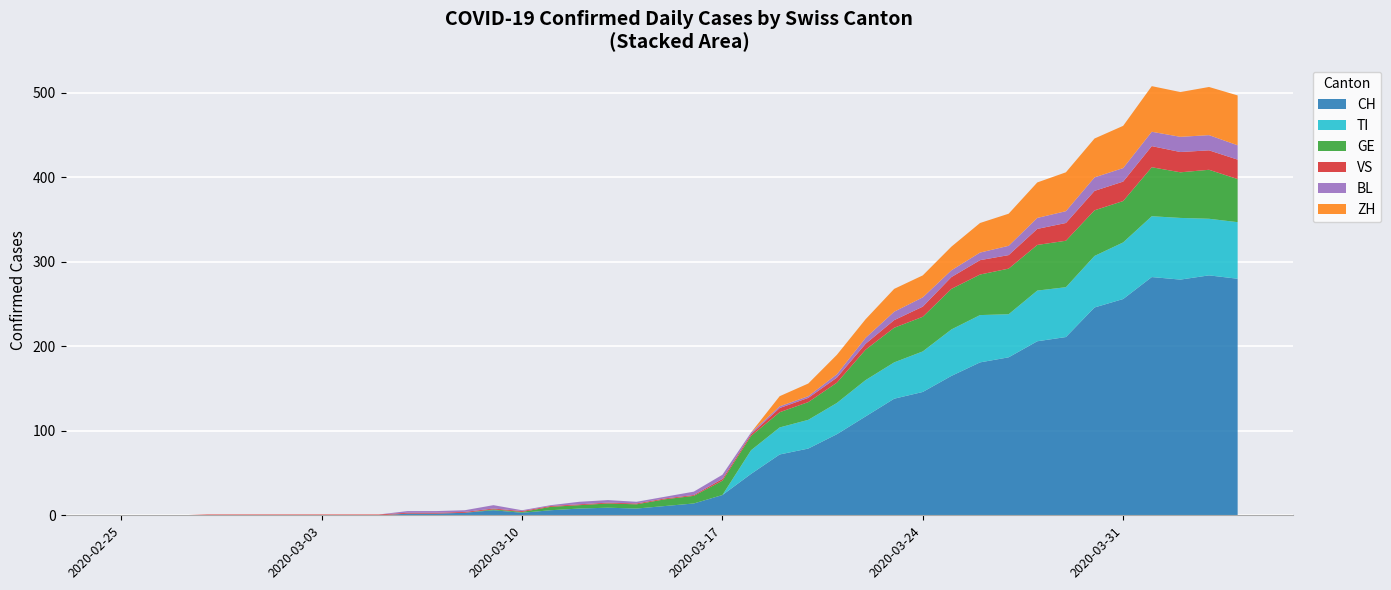

What is the maximum value for CH?

284